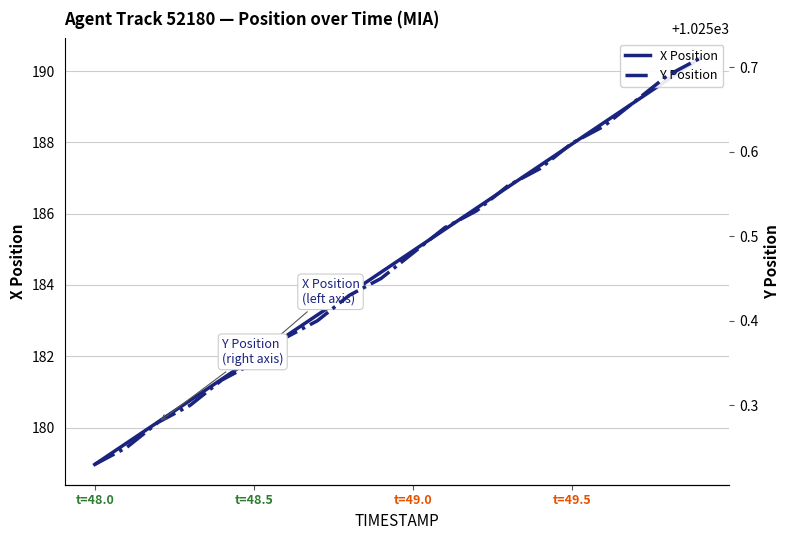

How many lines are shown in the chart?

2